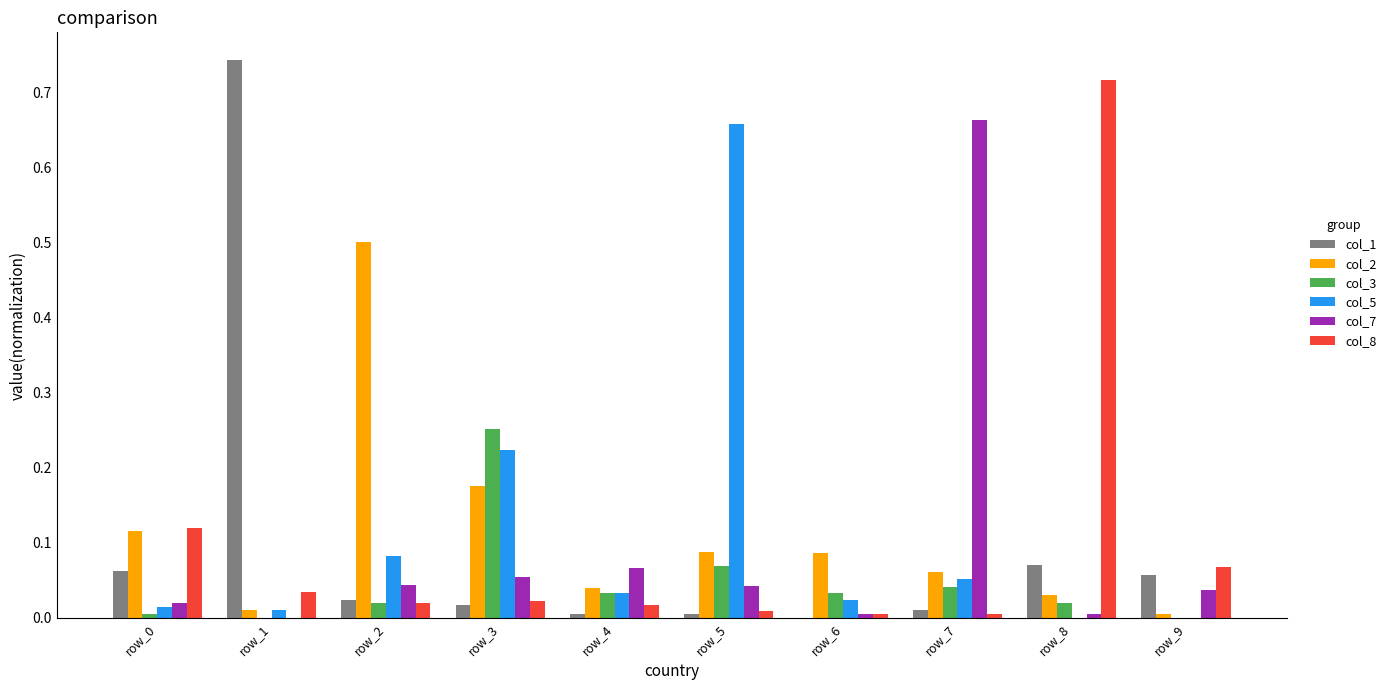

How many categories are shown in the chart?

10